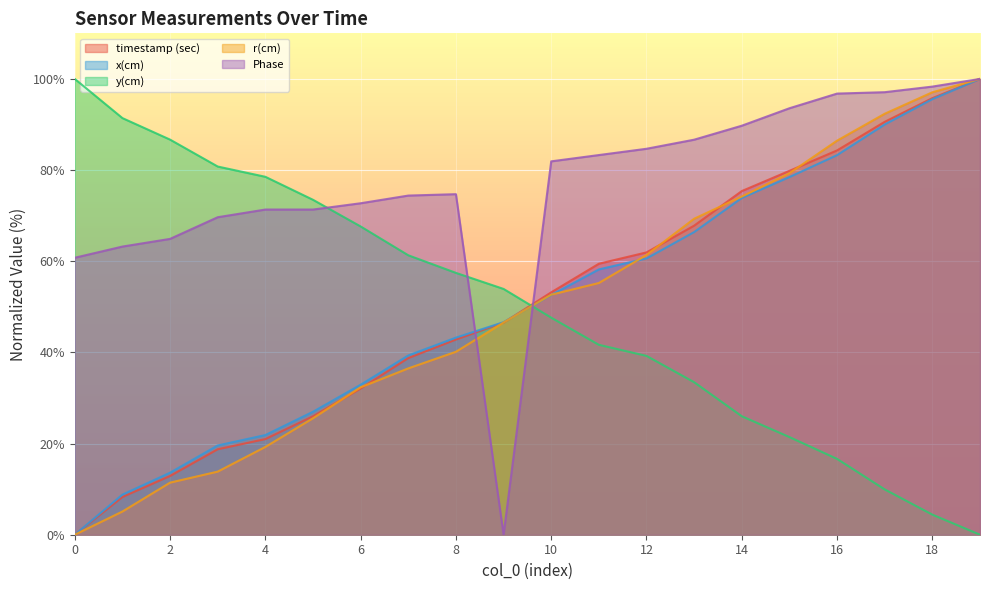

How many lines are shown in the chart?

5